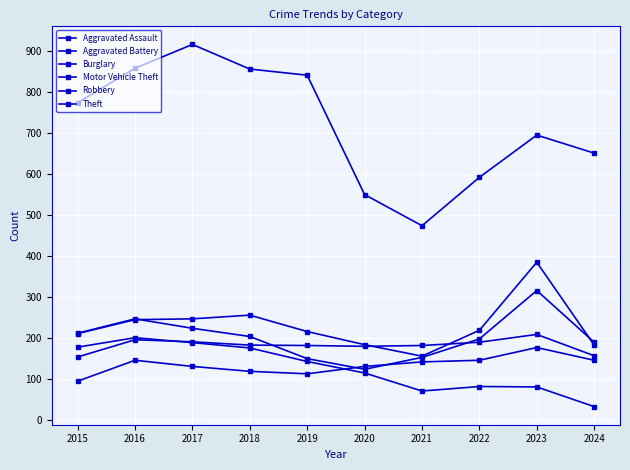

The Aggravated Battery series shows 180 at 2020. True or false?

True